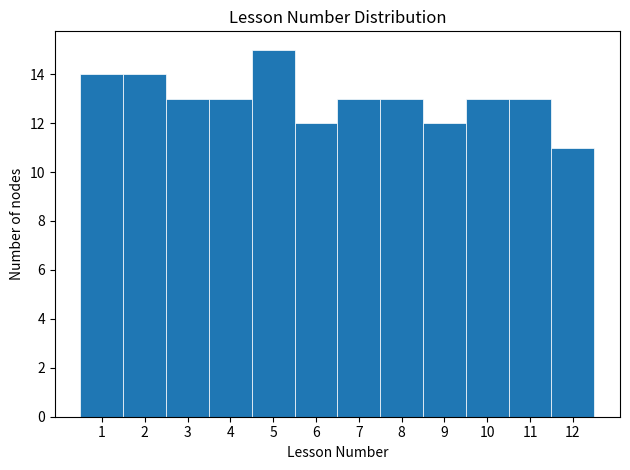

Reading left to right, list every bar in this chart as the range it spans on the x-axis followed by its height. The values are not printed on the chart, so give them approximately, as read against the axis.

0.5 to 1.5: 14
1.5 to 2.5: 14
2.5 to 3.5: 13
3.5 to 4.5: 13
4.5 to 5.5: 15
5.5 to 6.5: 12
6.5 to 7.5: 13
7.5 to 8.5: 13
8.5 to 9.5: 12
9.5 to 10.5: 13
10.5 to 11.5: 13
11.5 to 12.5: 11